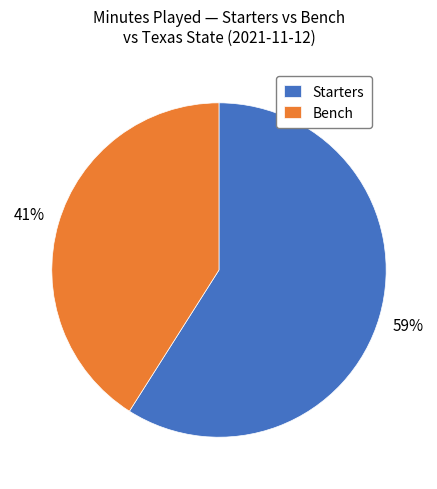

Count the number of slices in the pie.

2